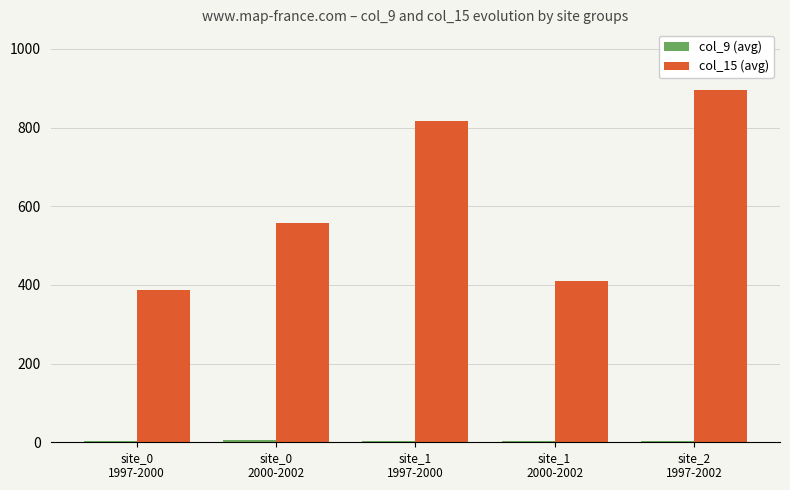

What is the greatest value displayed?

897